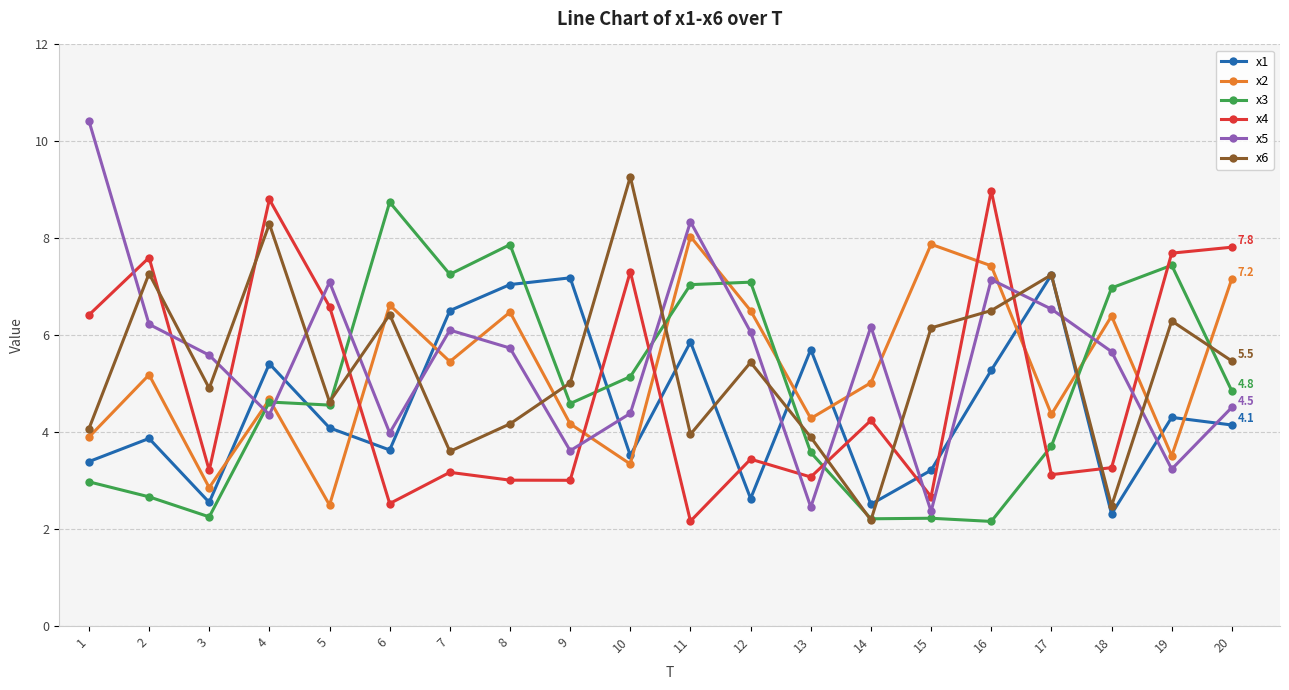

Where is the first local maximum for x2?

2